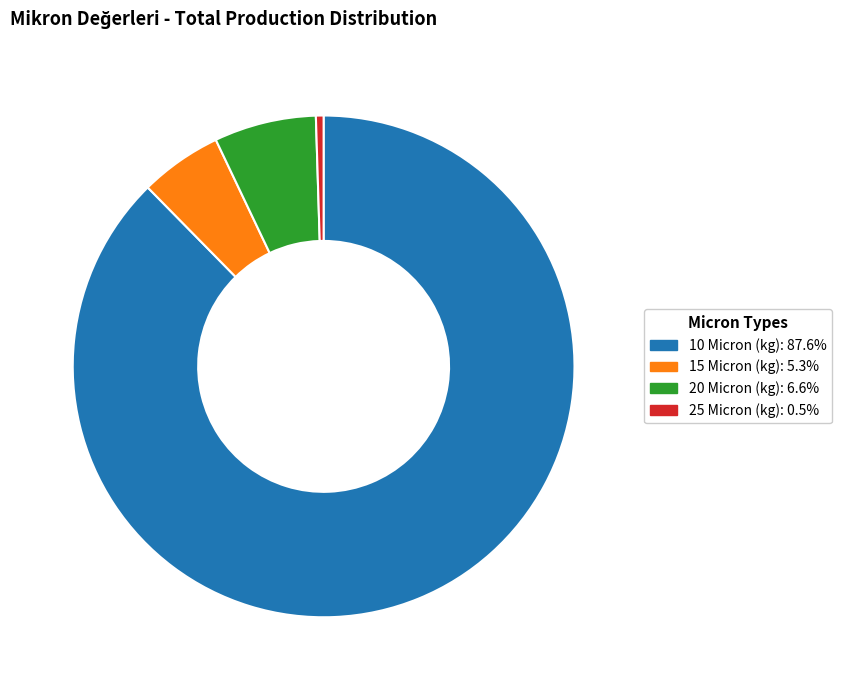

The 15 Micron (kg) slice represents 1% of the pie. True or false?

False